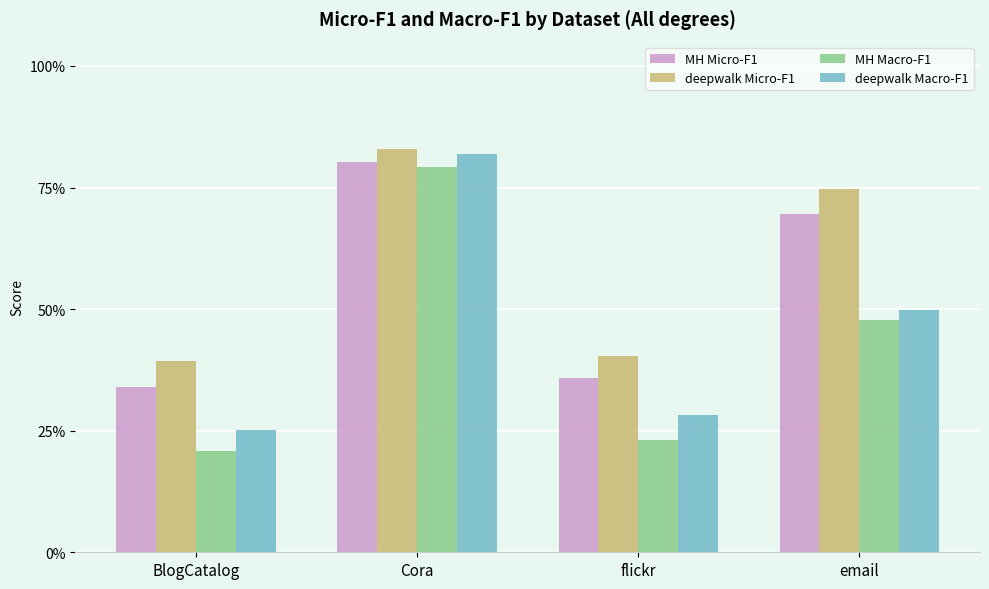

Are the bars grouped side by side (vs. stacked)?

Yes